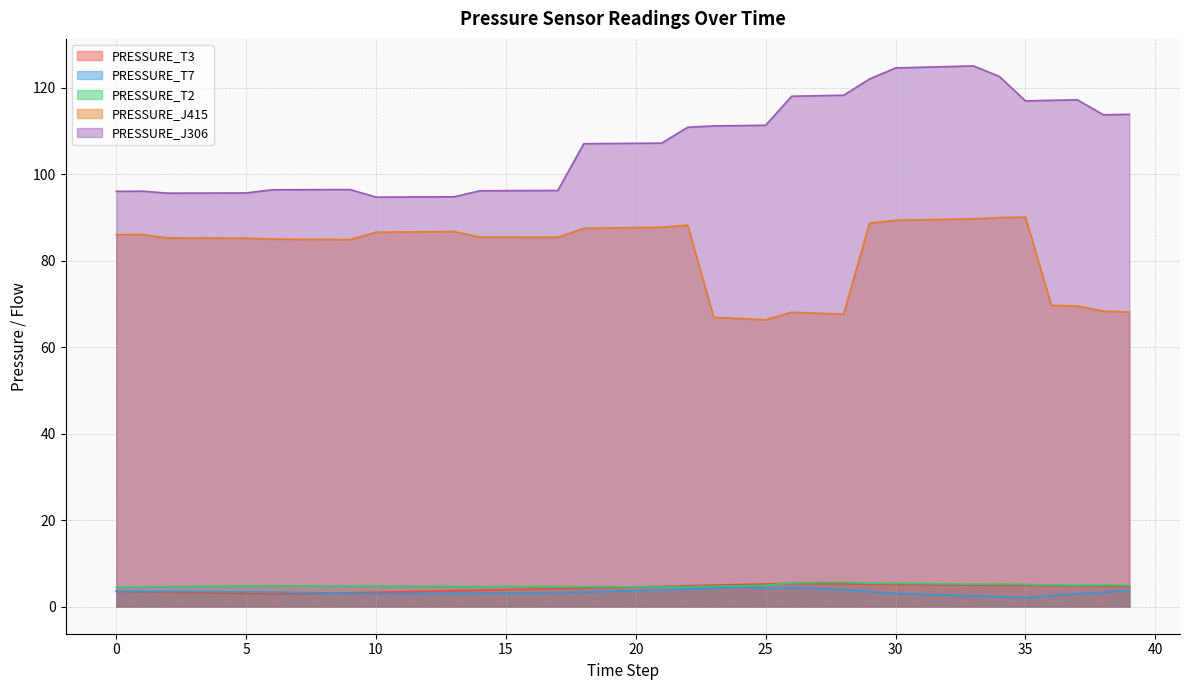

How many data points in PRESSURE_J415 are above 85?

27